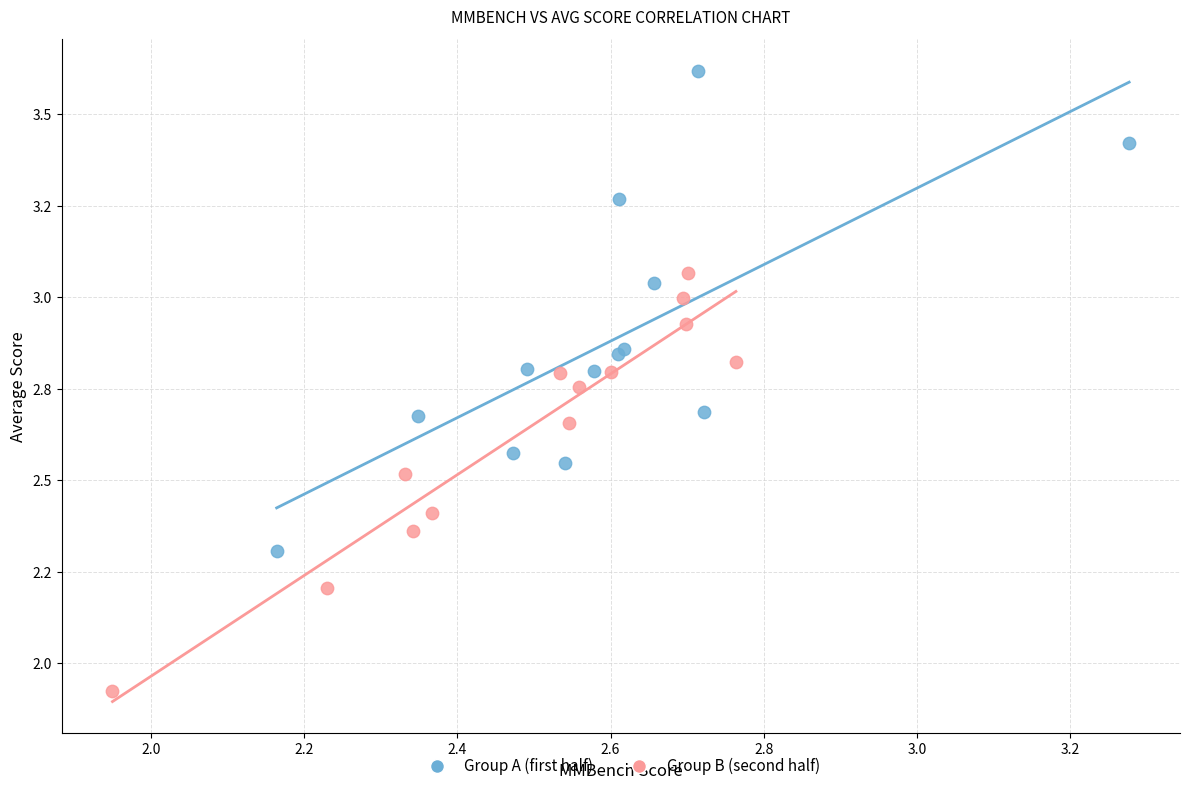

Which series has the widest spread of Y values?

Group A (first half)